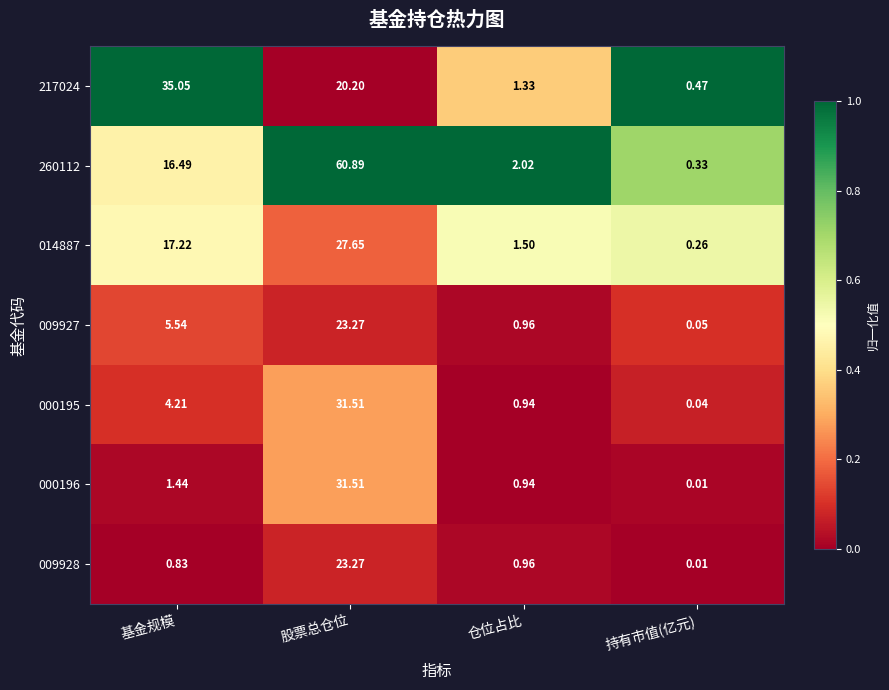

How many categories are shown in the chart?

4